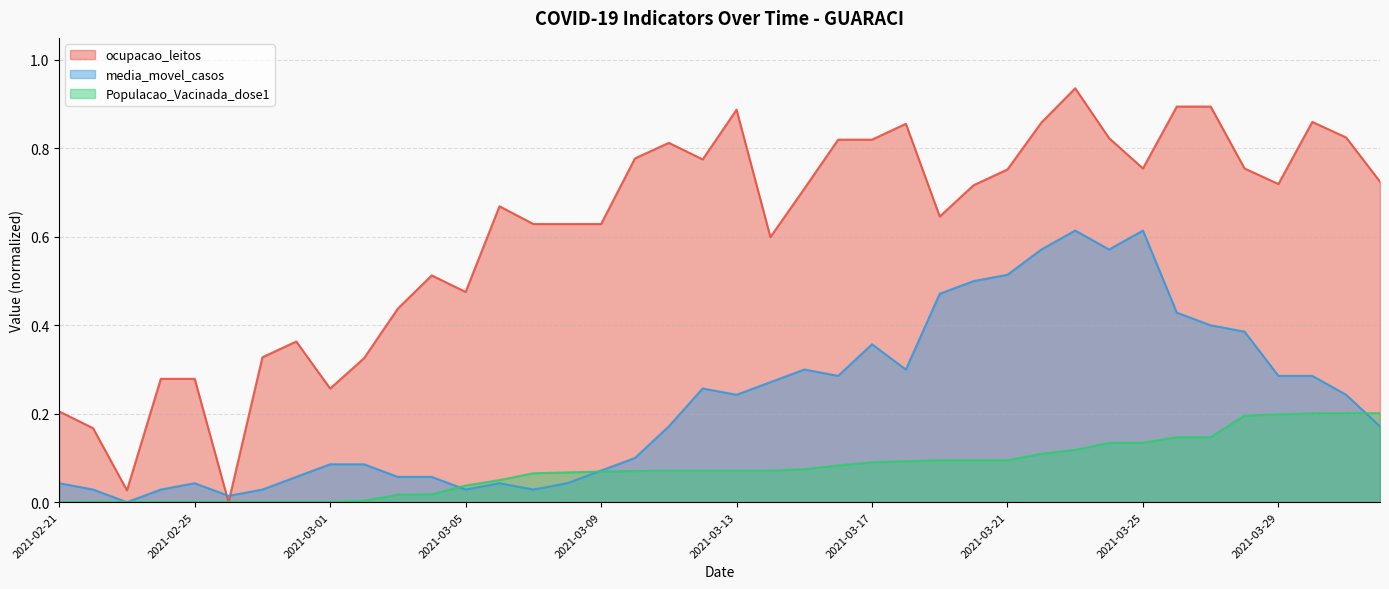

At which category is the sum across all series the highest?

2021-03-23